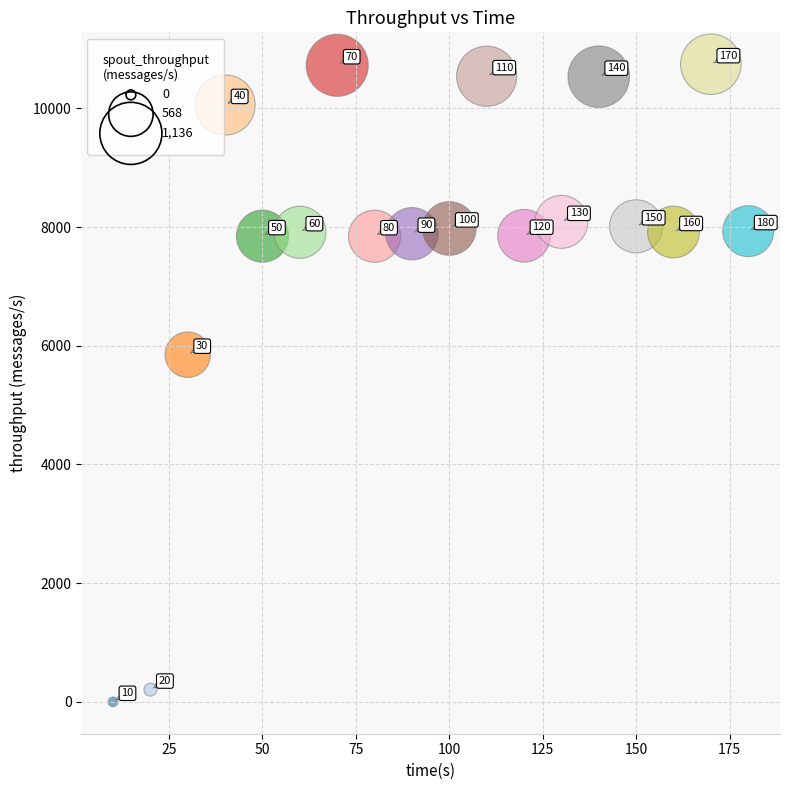

What Y value in the scatter plot is closest to 5373?

5850